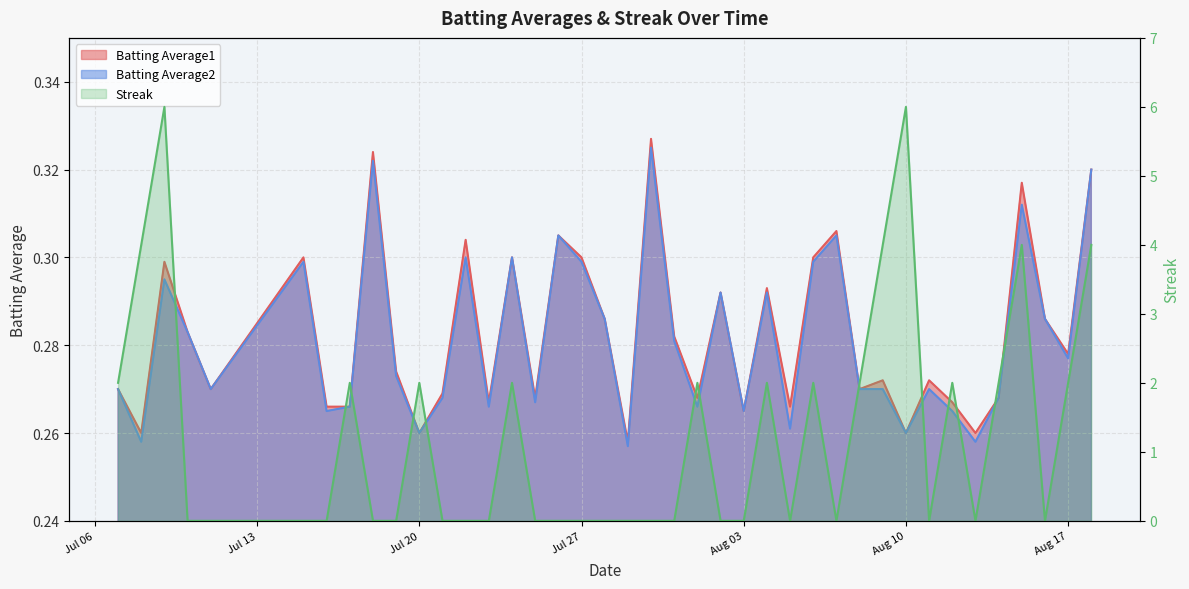

What is the value of the Batting Average2 point at the 29th from the left?

0.3